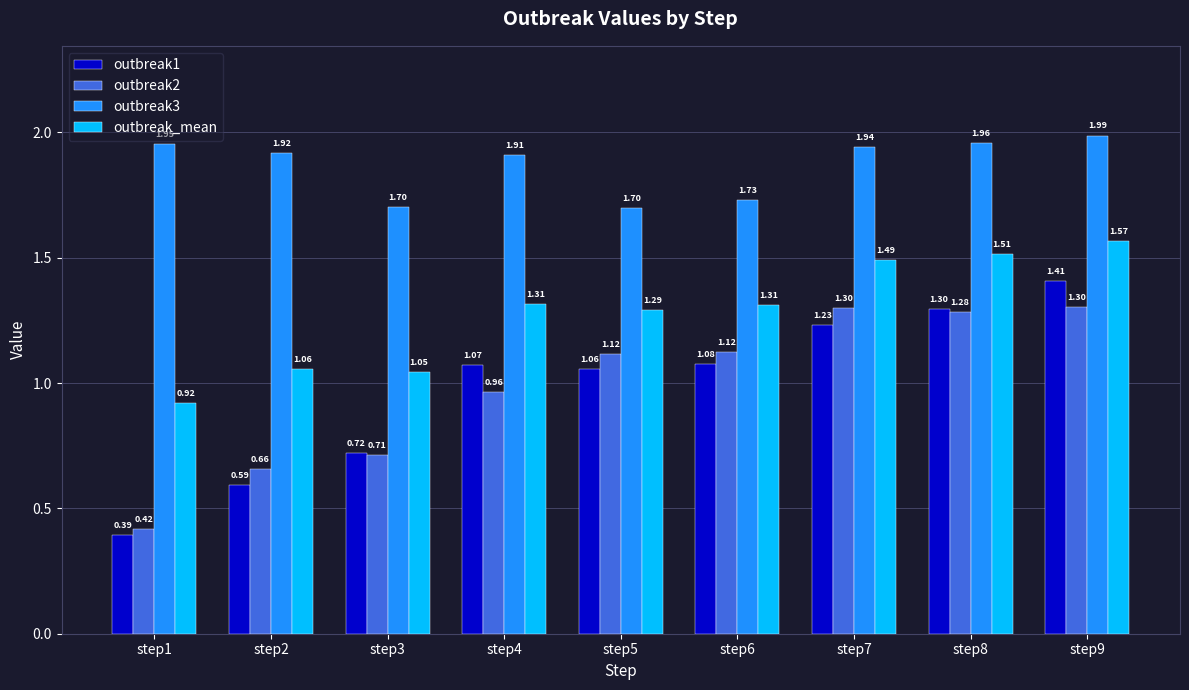

What is the total value across all series at step7?

6.0